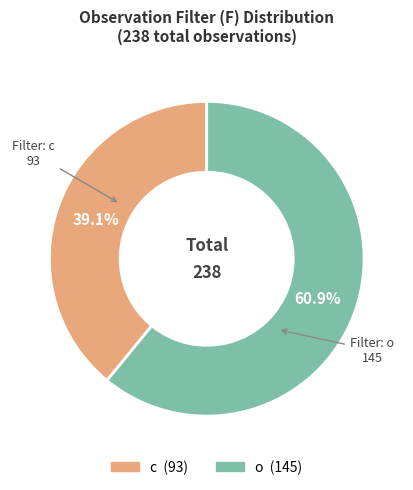

What is the ratio of the value at c to the value at o?

0.6